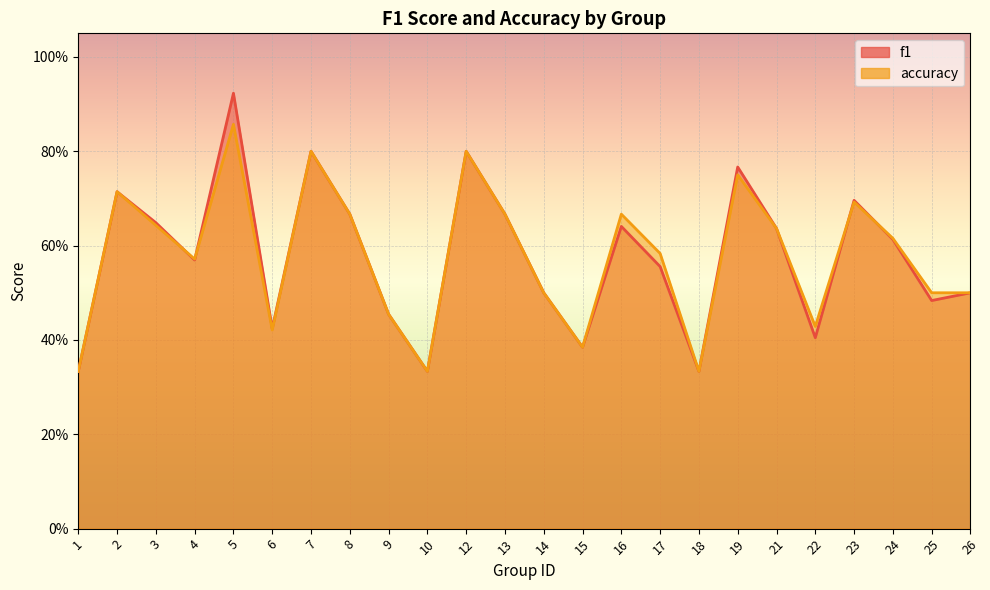

How many f1 values are between 0 and 1?

24